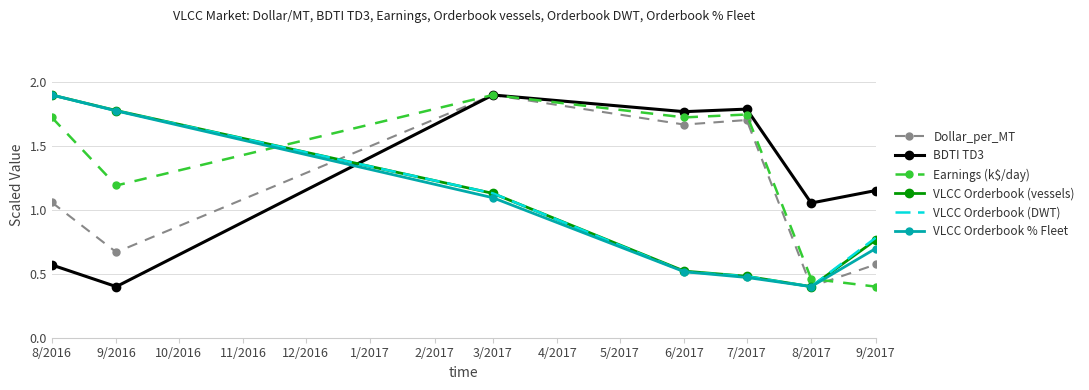

Is the value of Dollar_per_MT at 9/2016 greater than the value of VLCC Orderbook (DWT) at 8/2016?

No